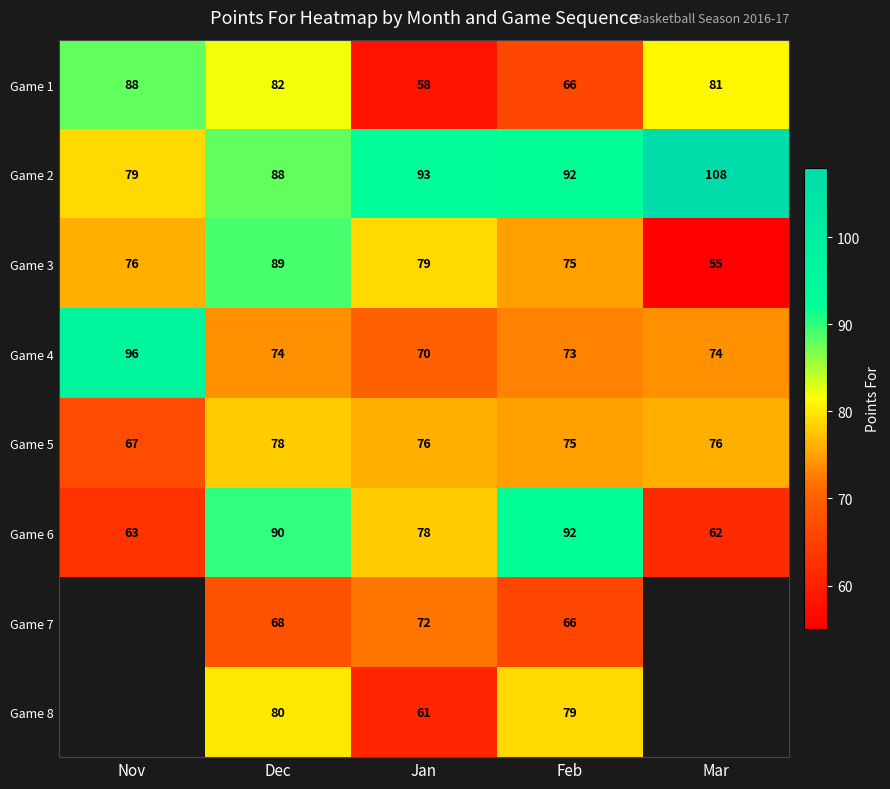

What is the difference between the highest and lowest values at Dec?

22